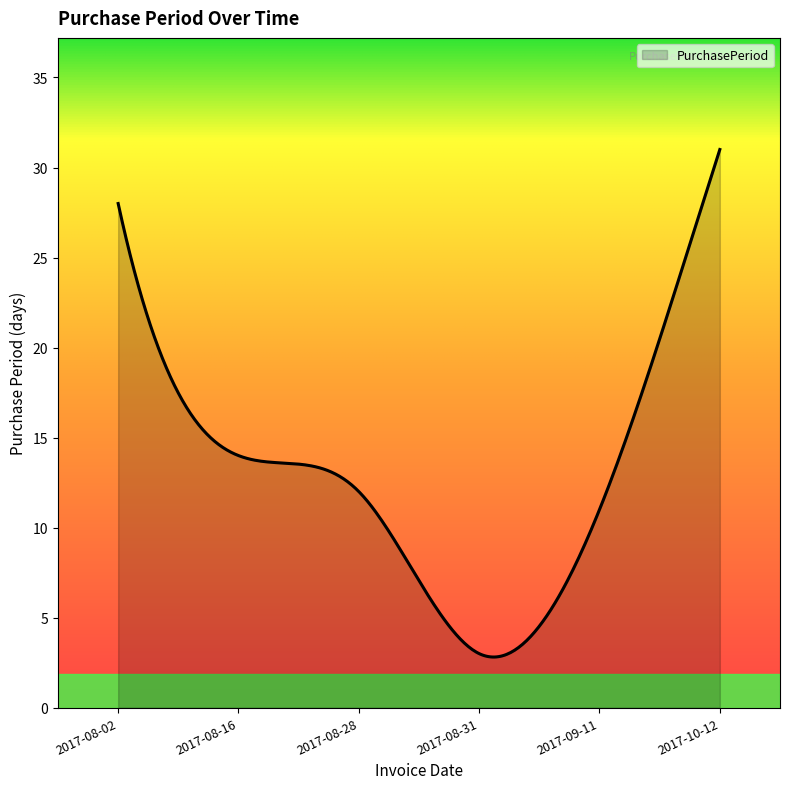

What is the greatest value displayed?

31.0